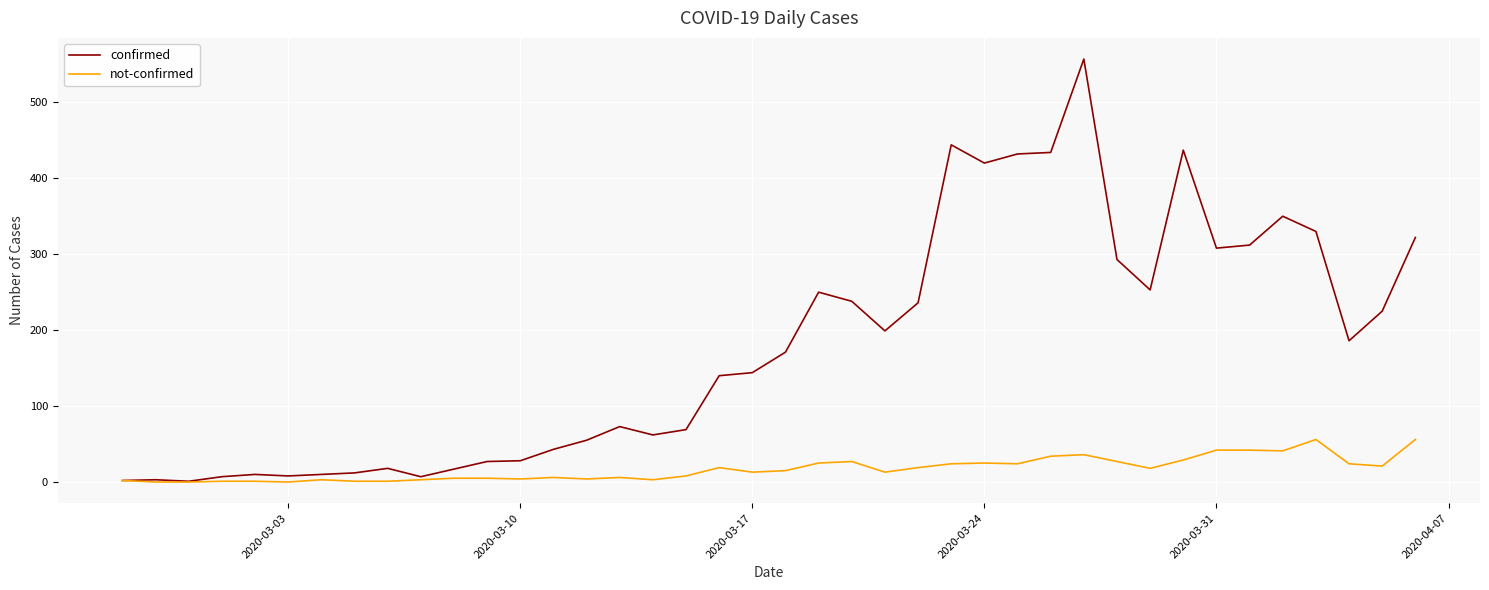

What is the maximum value shown in the chart?

557